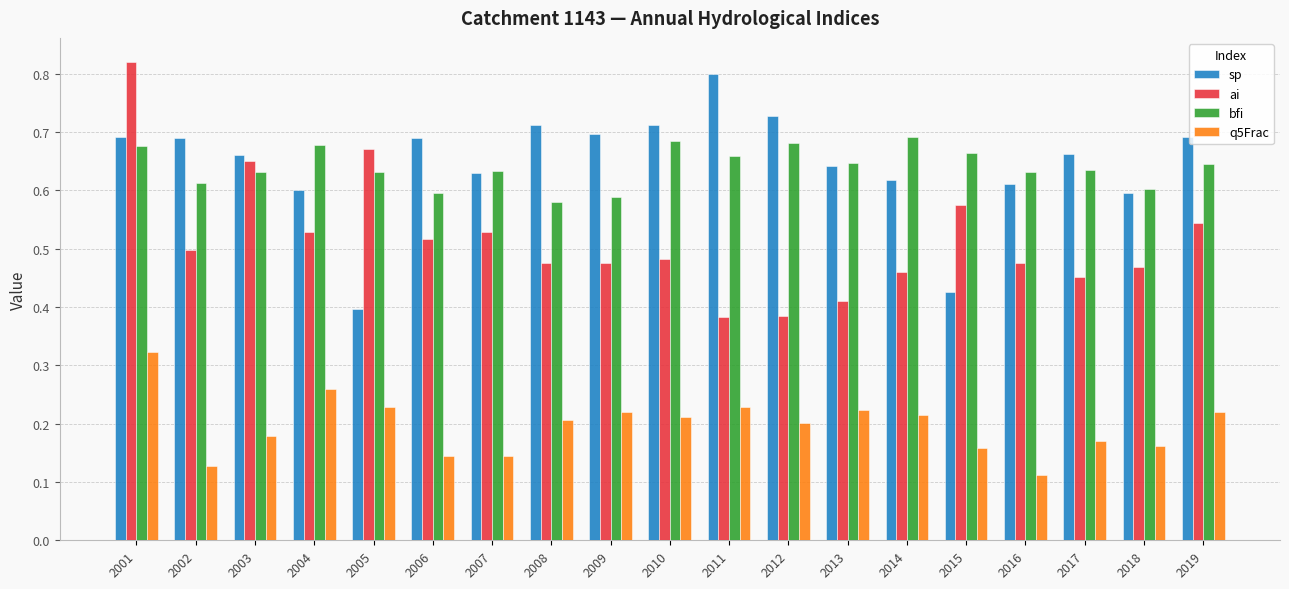

Is the value of sp at 2004 greater than the value of ai at 2018?

Yes